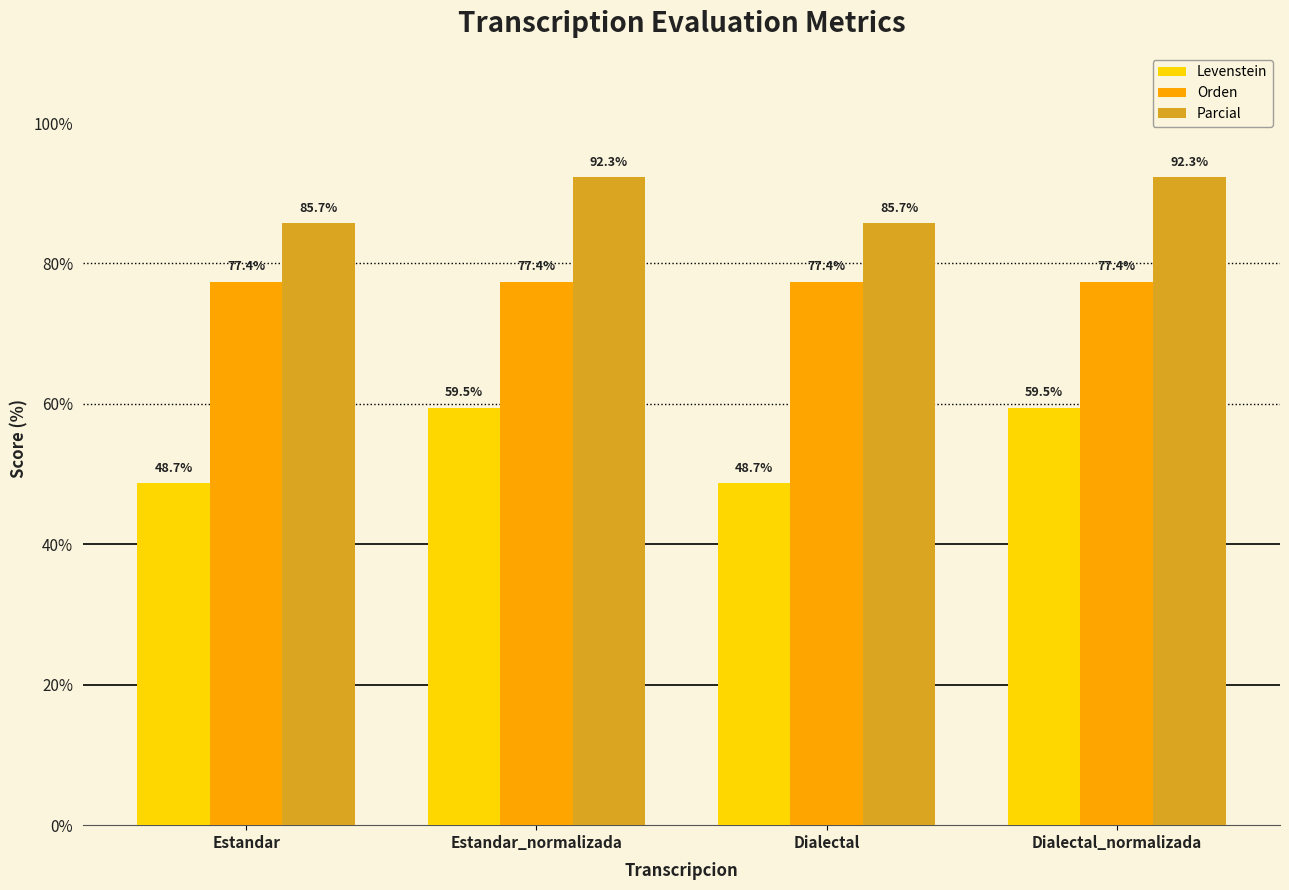

What is the greatest value displayed?

92.3